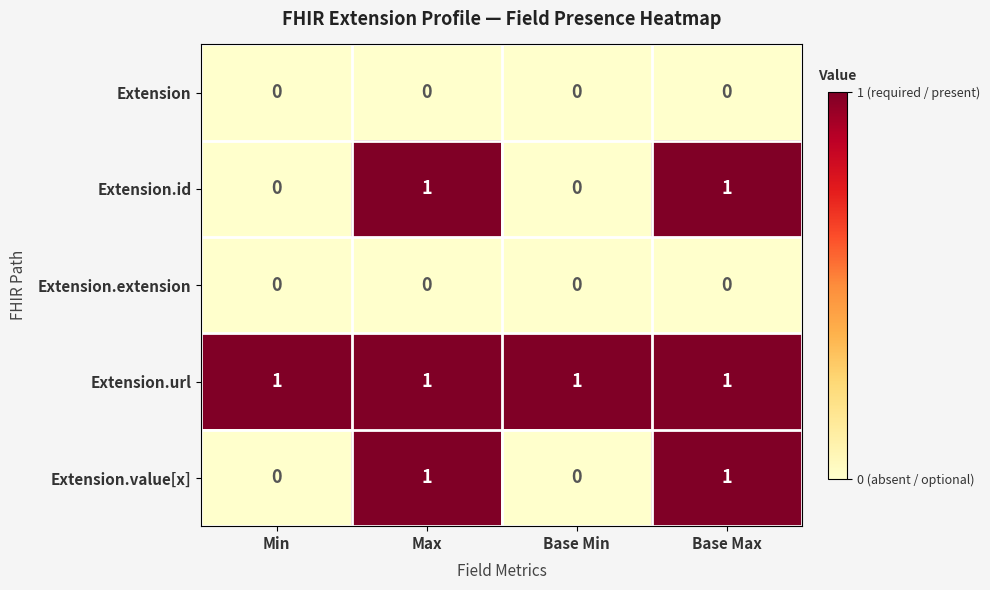

What is the greatest value displayed?

1